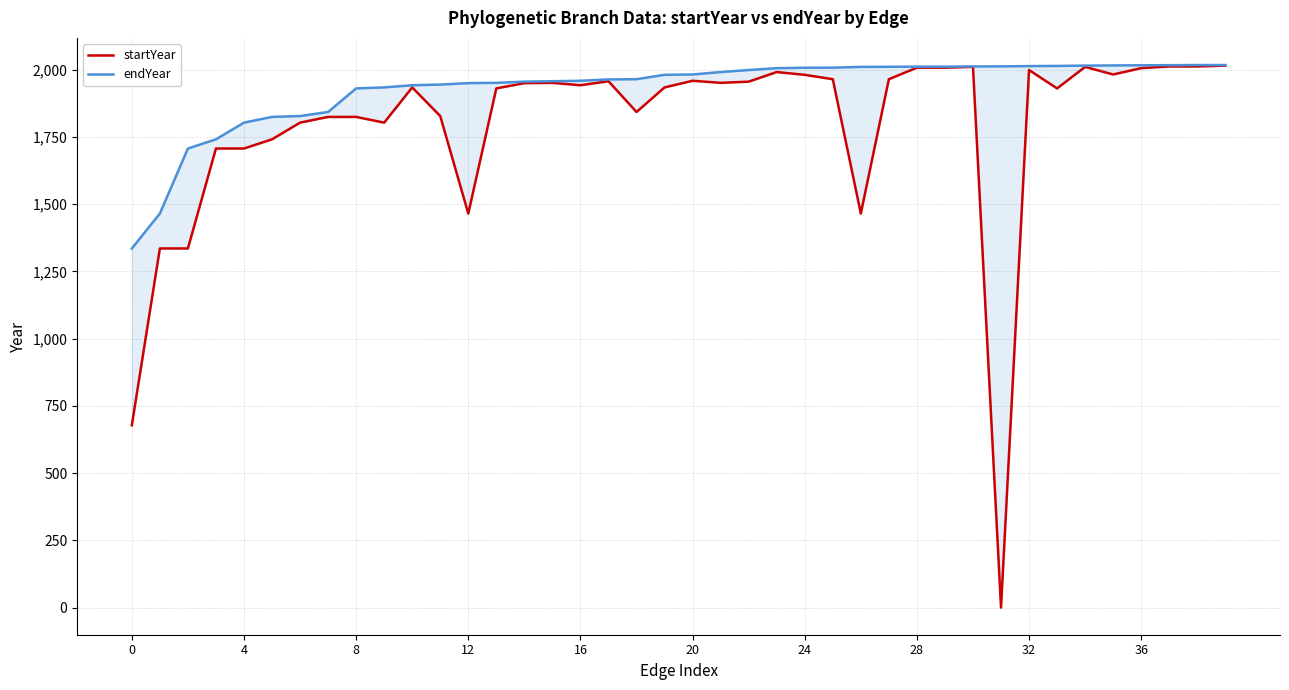

At how many categories does at least one series exceed 799?

40